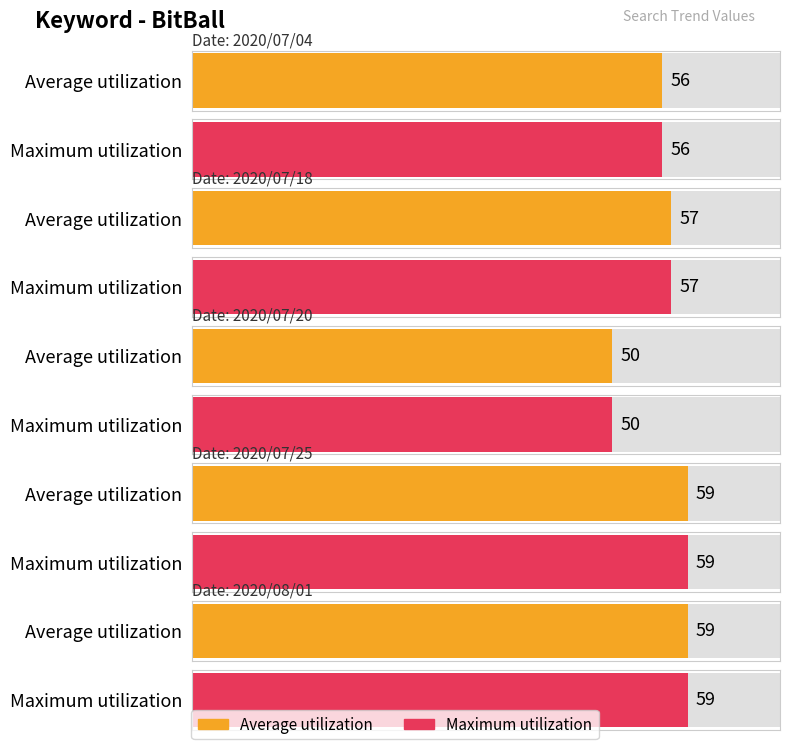

What is the sum of all Average utilization values?

281